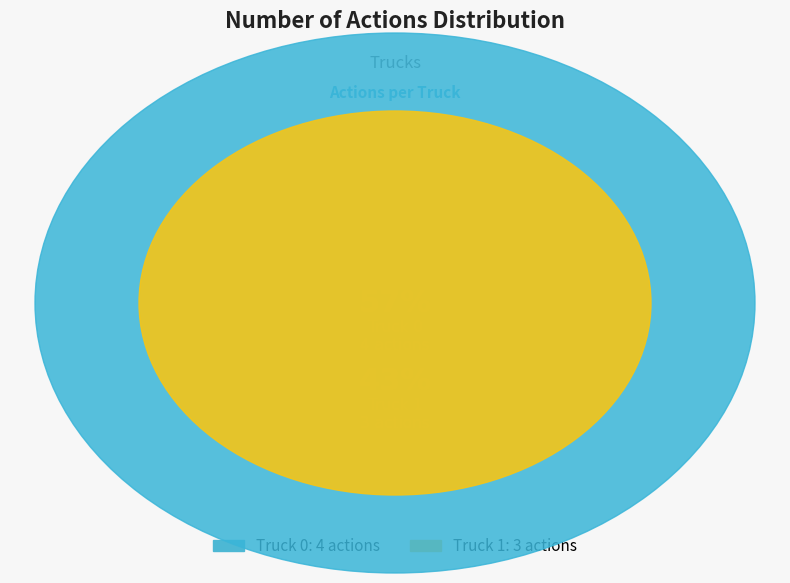

What is the change in value from Truck 0 to Truck 1?

-1